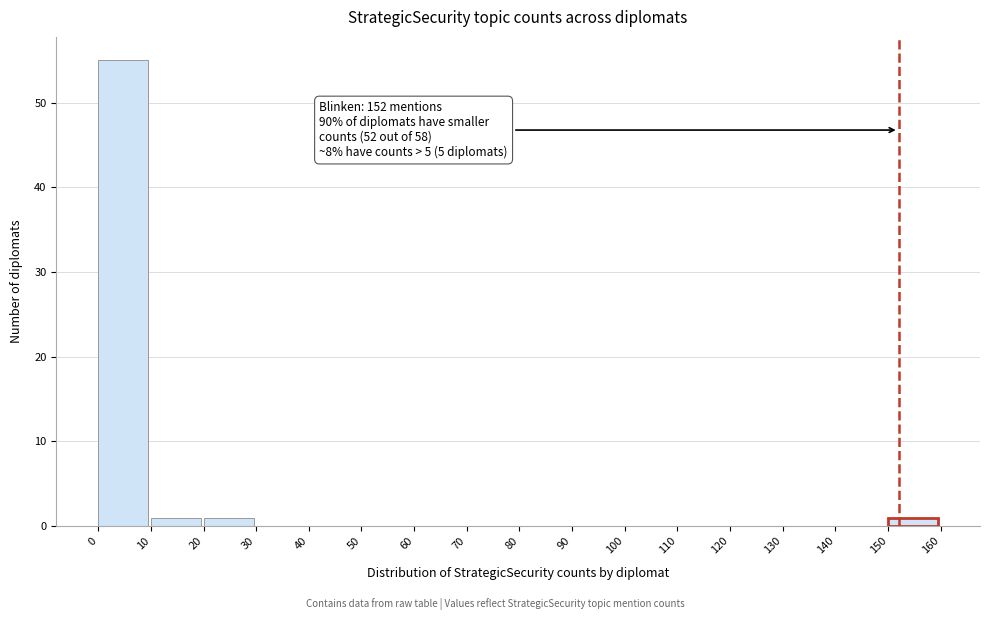

Over which range of the x-axis is the bar tallest?

0 to 10